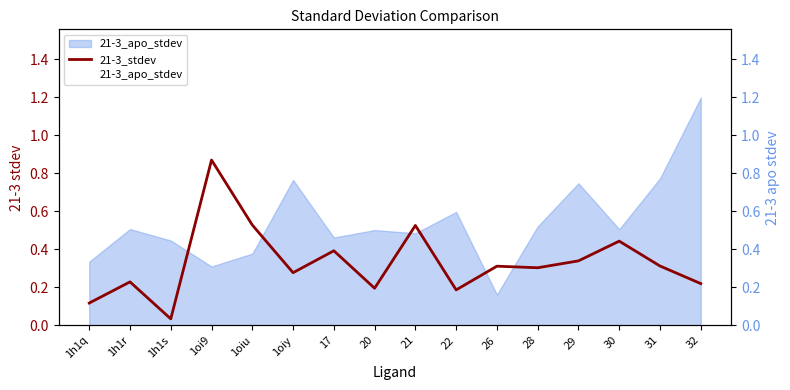

At which category does 21-3_apo_stdev reach its first local peak?

1h1r